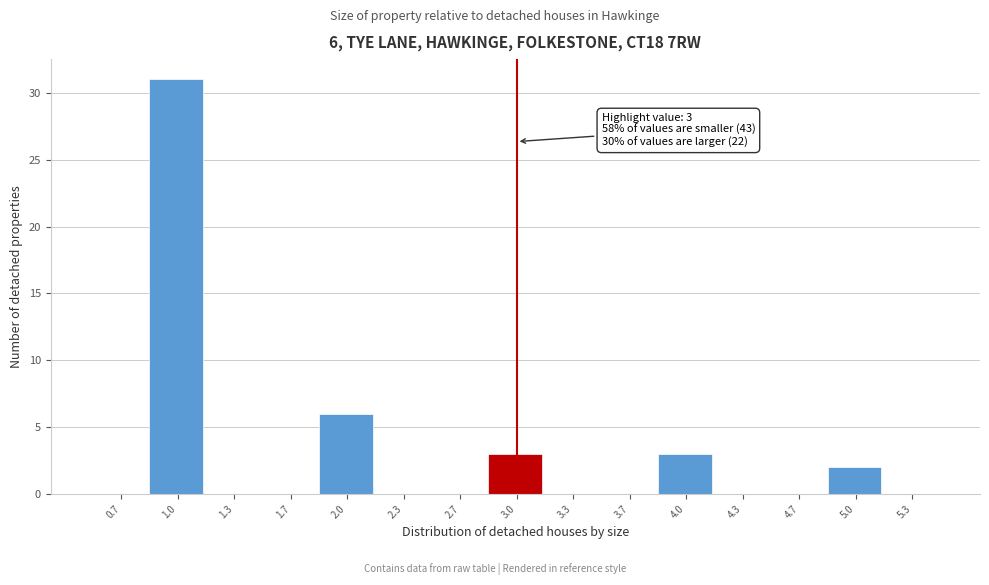

Over which range of the x-axis is the bar tallest?

0.85 to 1.15